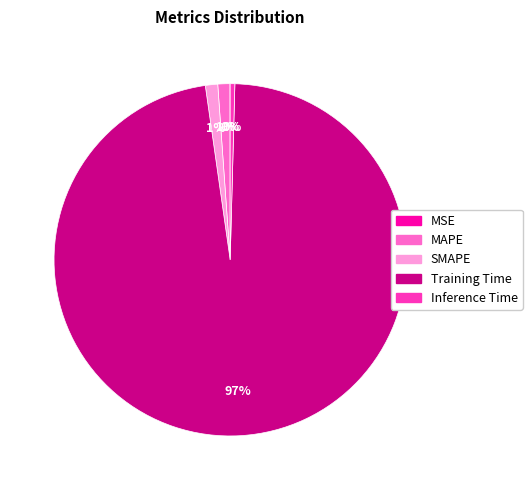

To the nearest percent, what is the difference between the MAPE and Inference Time slice percentages?

1%